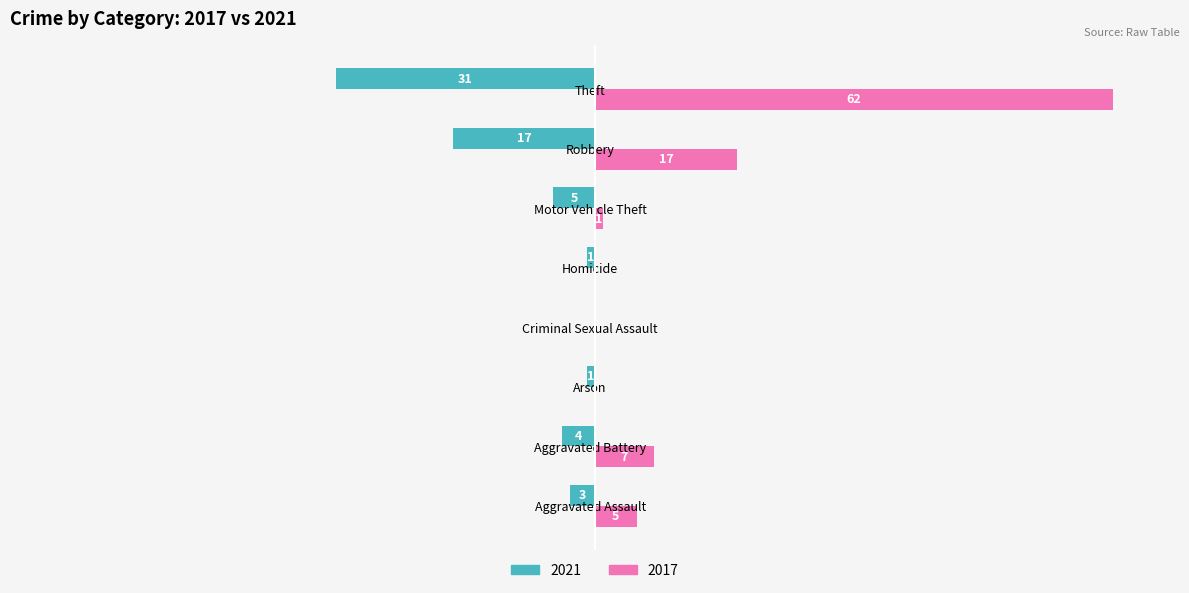

Is the value of 2017 at Arson greater than the value of 2021 at Homicide?

Yes